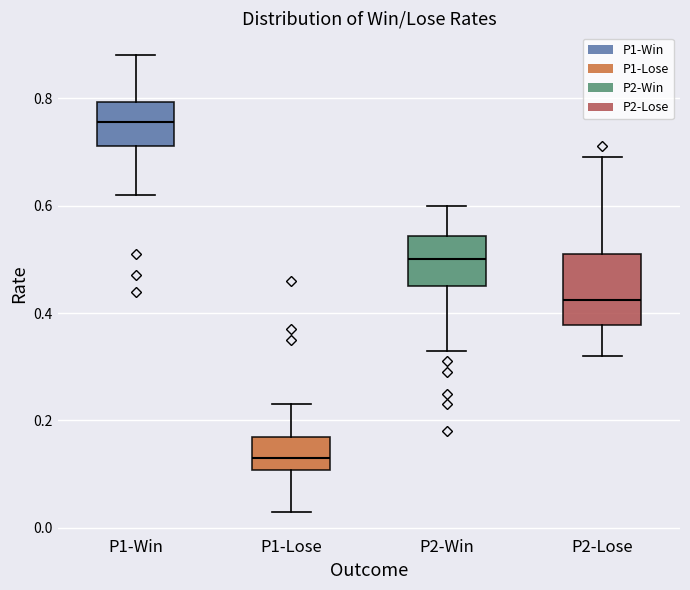

Where does the upper whisker of the box for P2-Win end on the y-axis? The values are not printed on the chart, so give them approximately, as read against the axis.

0.60